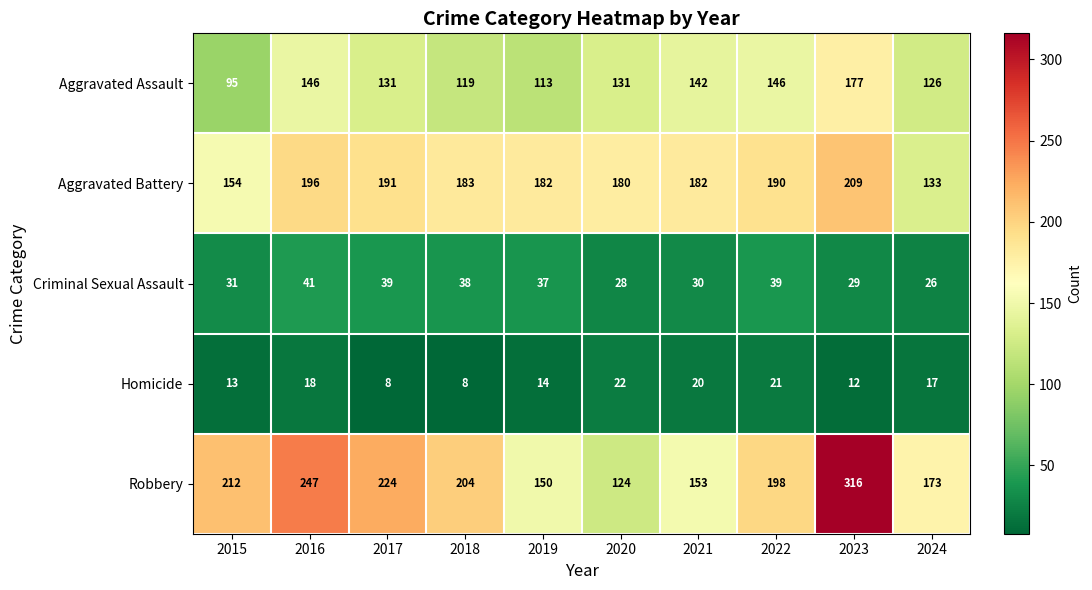

At 2020, list the series in order from smallest to largest.

Homicide, Criminal Sexual Assault, Robbery, Aggravated Assault, Aggravated Battery